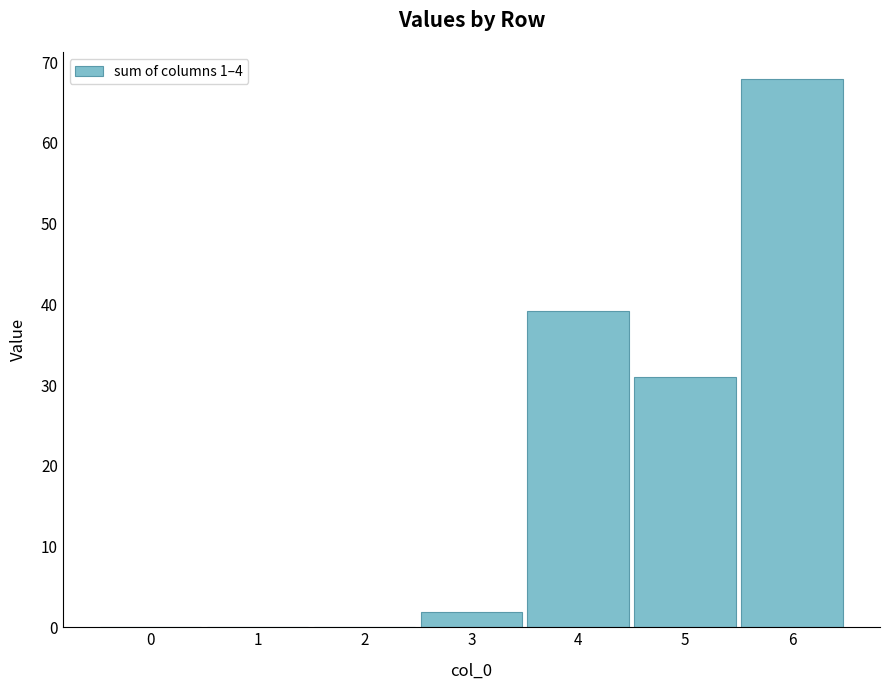

Does the chart contain stacked bars?

No